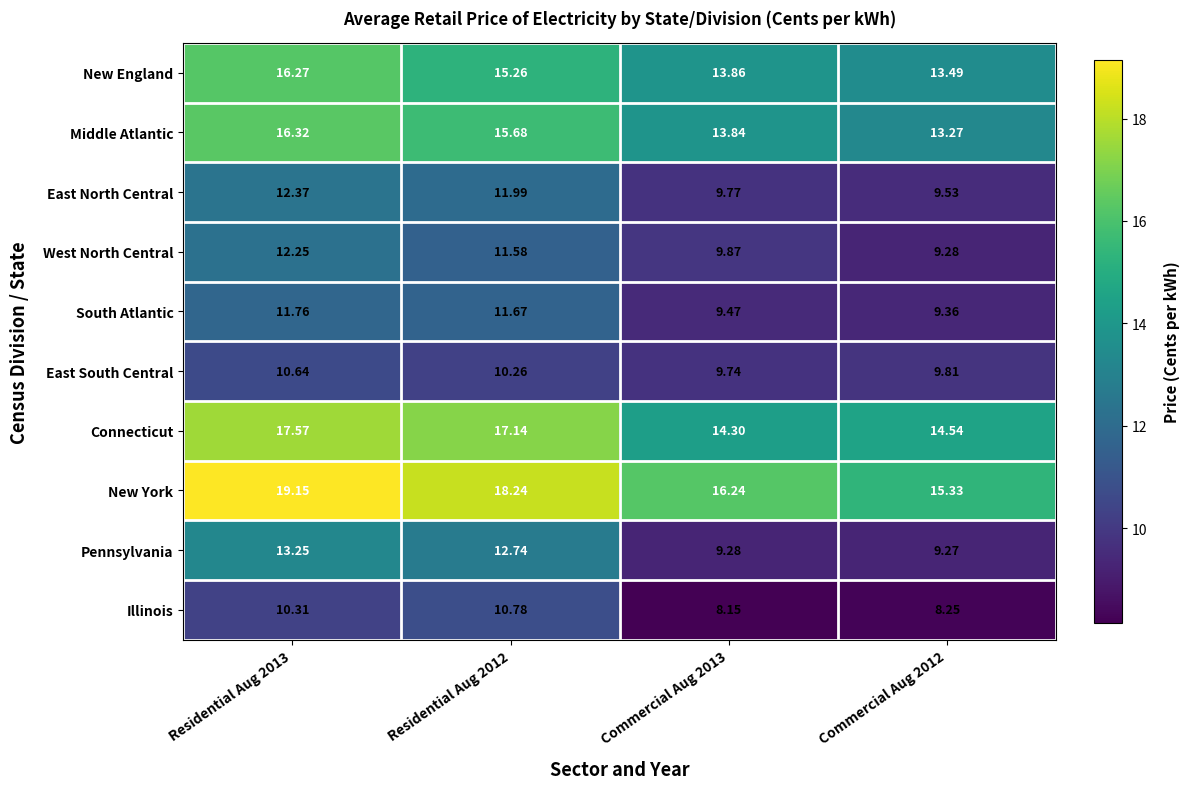

Between Residential Aug 2012 and Commercial Aug 2013, which series saw the biggest shift?

Pennsylvania